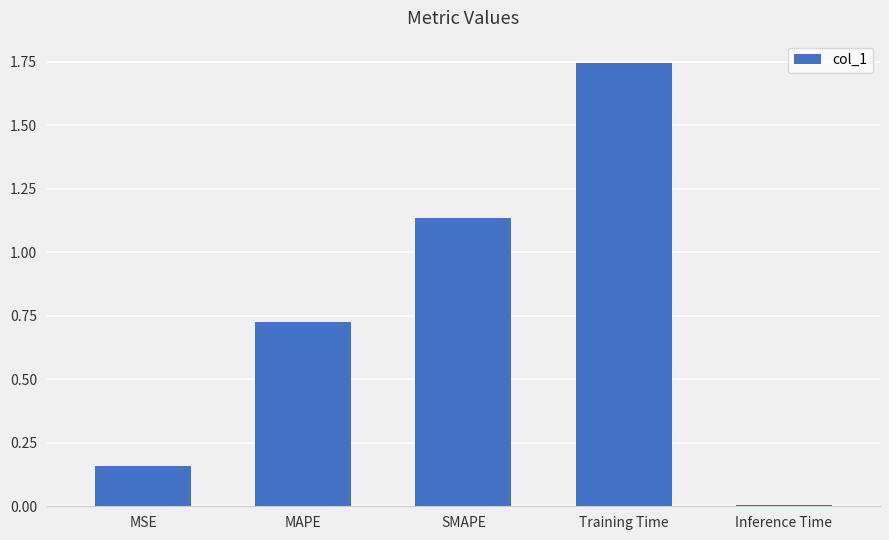

Count the number of categories in the chart.

5